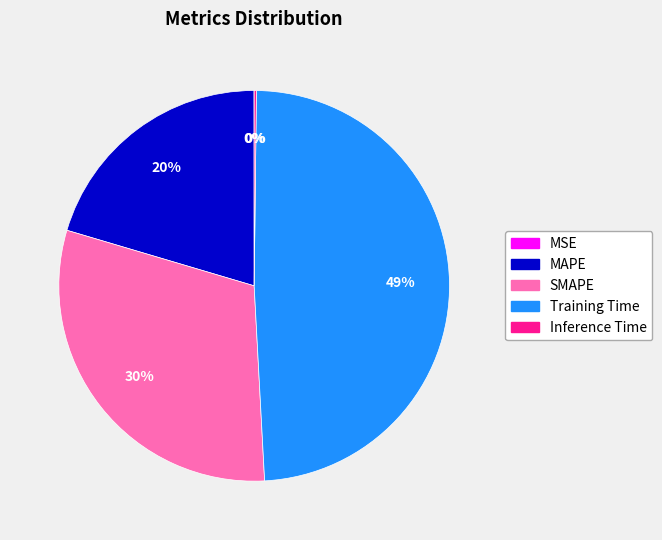

Do MAPE and SMAPE together represent more than half of the pie?

Yes